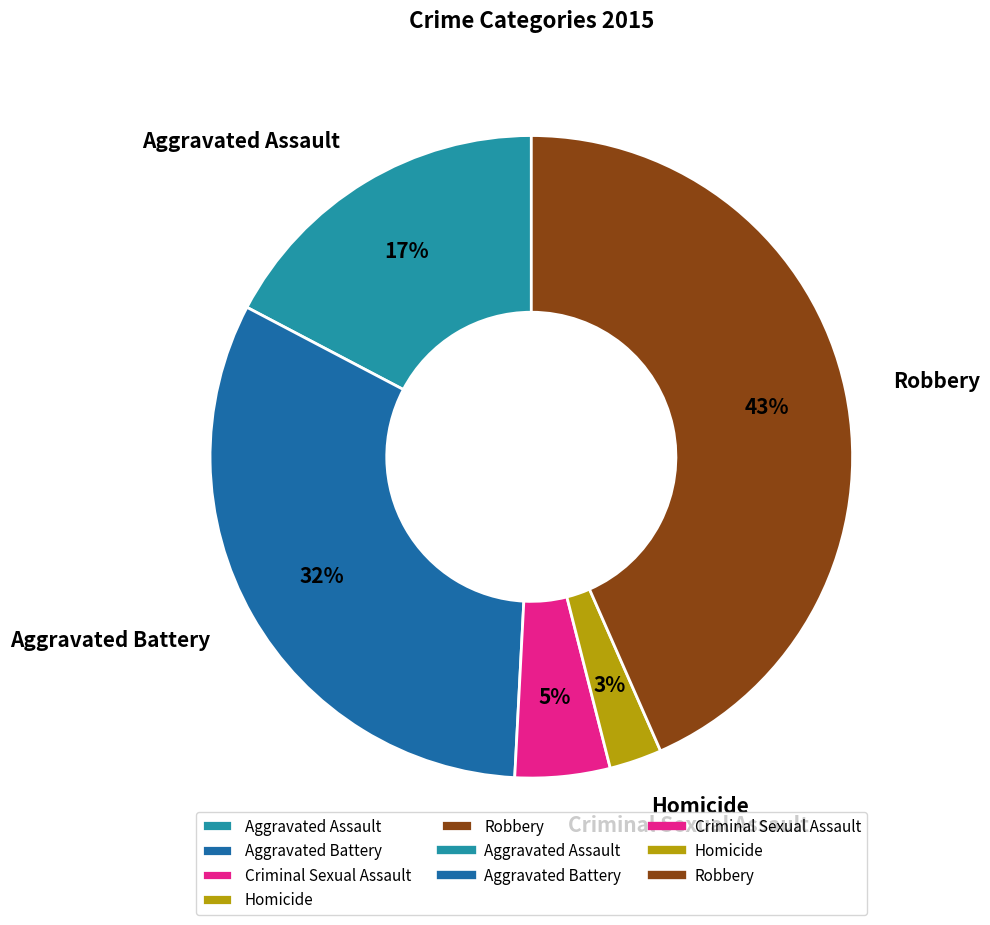

To the nearest percent, what is the combined percentage of Criminal Sexual Assault and Robbery?

48%